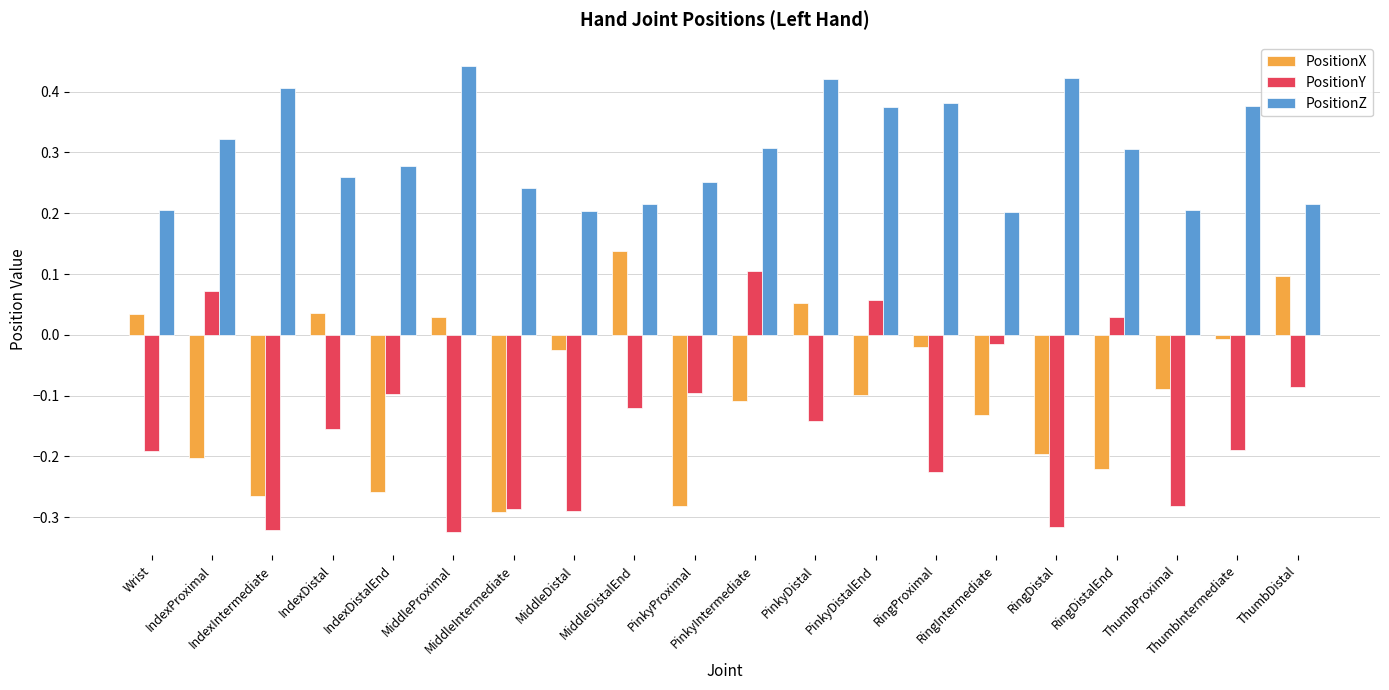

Which series has the largest total across all categories?

PositionZ